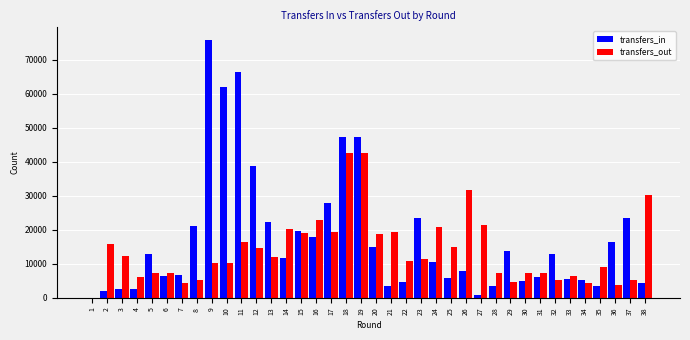

At which label is transfers_in closest to 37862?

12